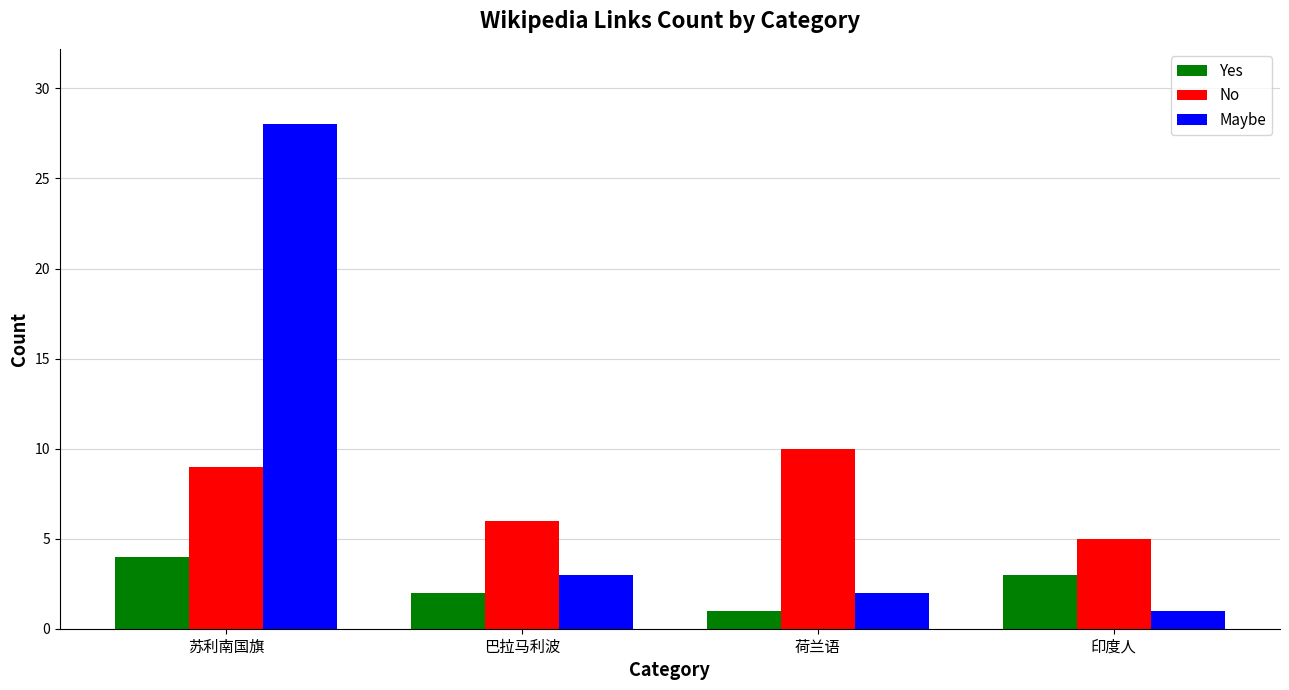

What is the difference between the maximum and minimum values in the Maybe series?

27